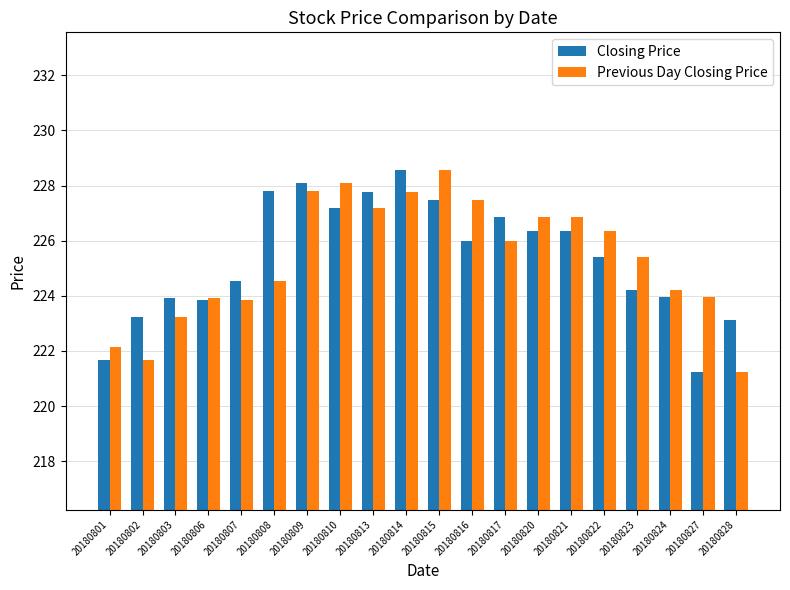

At how many categories does at least one series exceed 227?

7